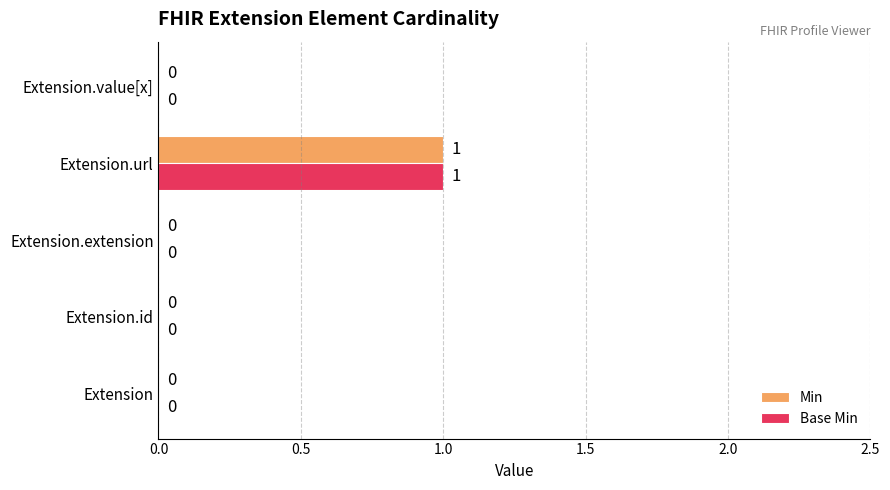

The Base Min series shows 0 at Extension.value[x]. True or false?

True